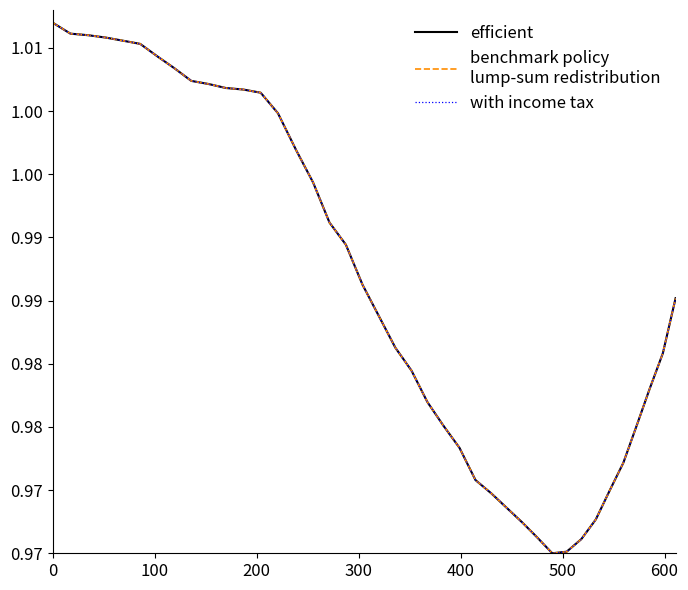

What is the maximum value shown in the chart?

1.0